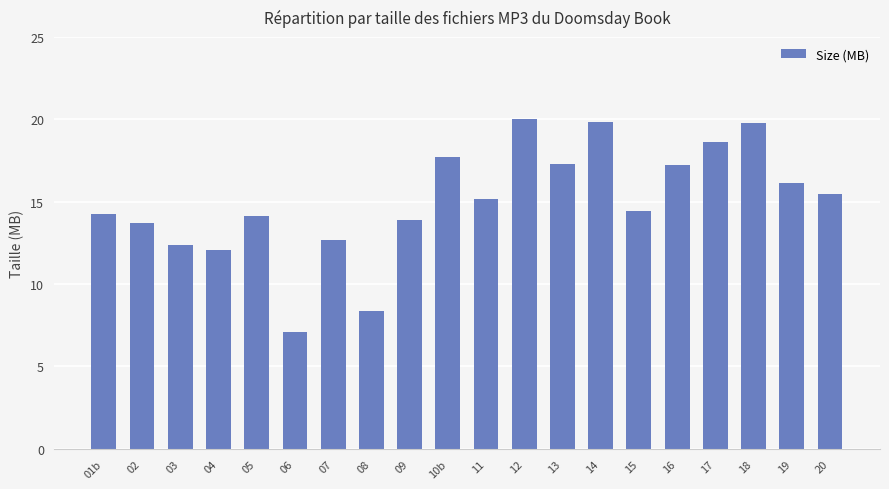

What position from the left is 10b?

10